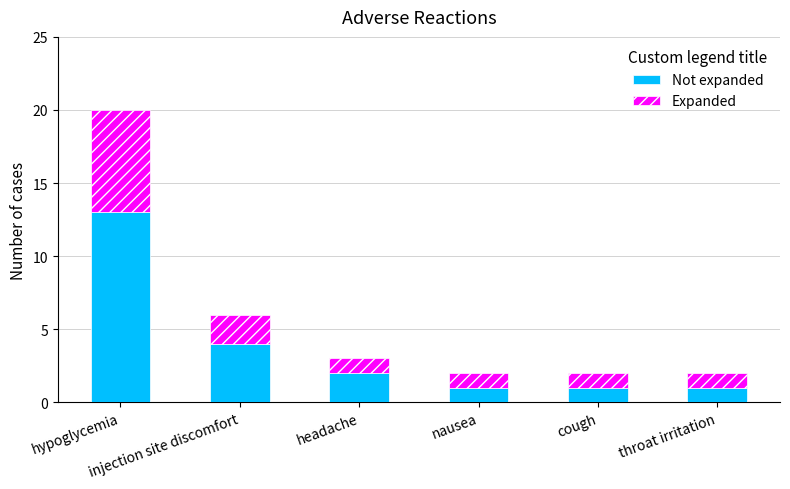

What is the average value of the Not expanded series?

4